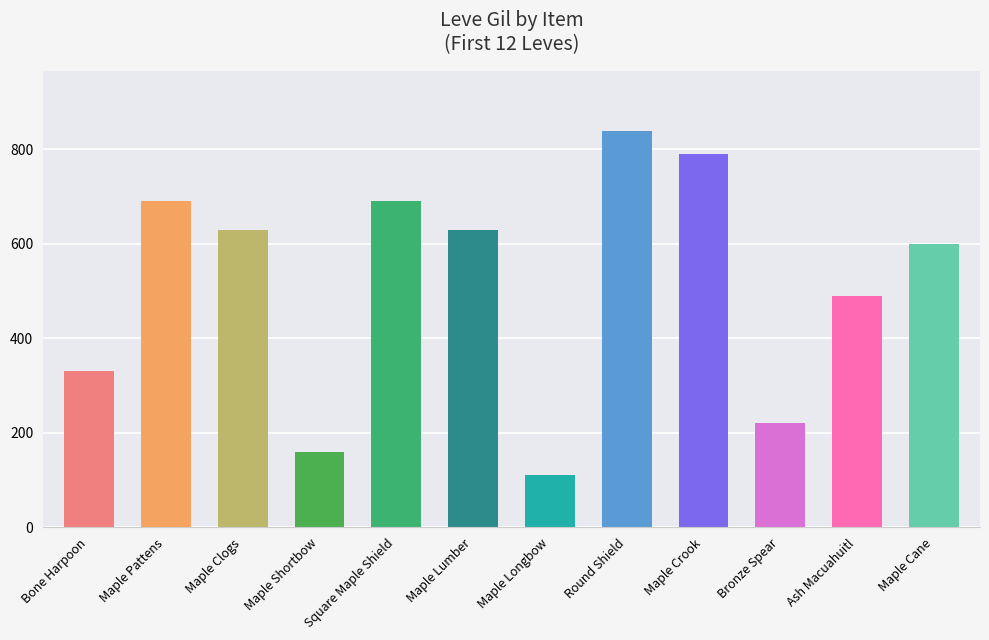

The value at Maple Shortbow is 96. True or false?

False